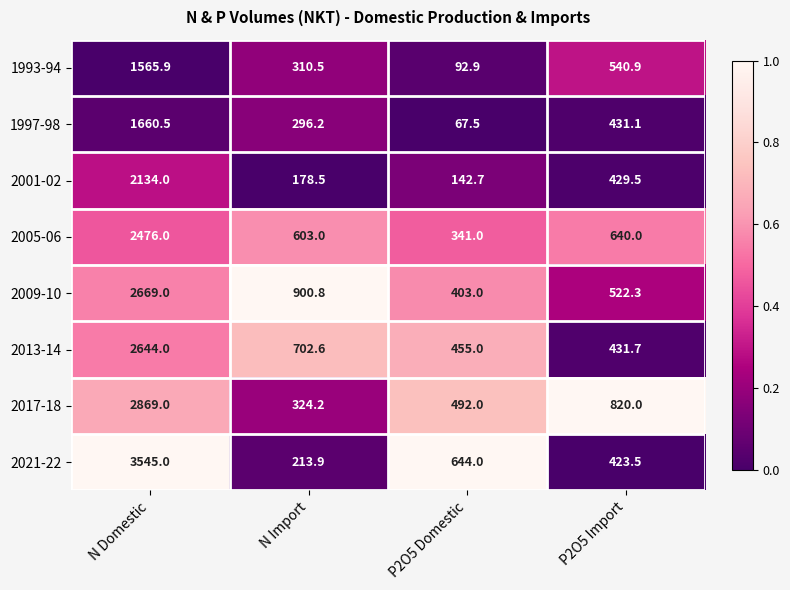

Which series has the largest range (max minus min)?

2021-22